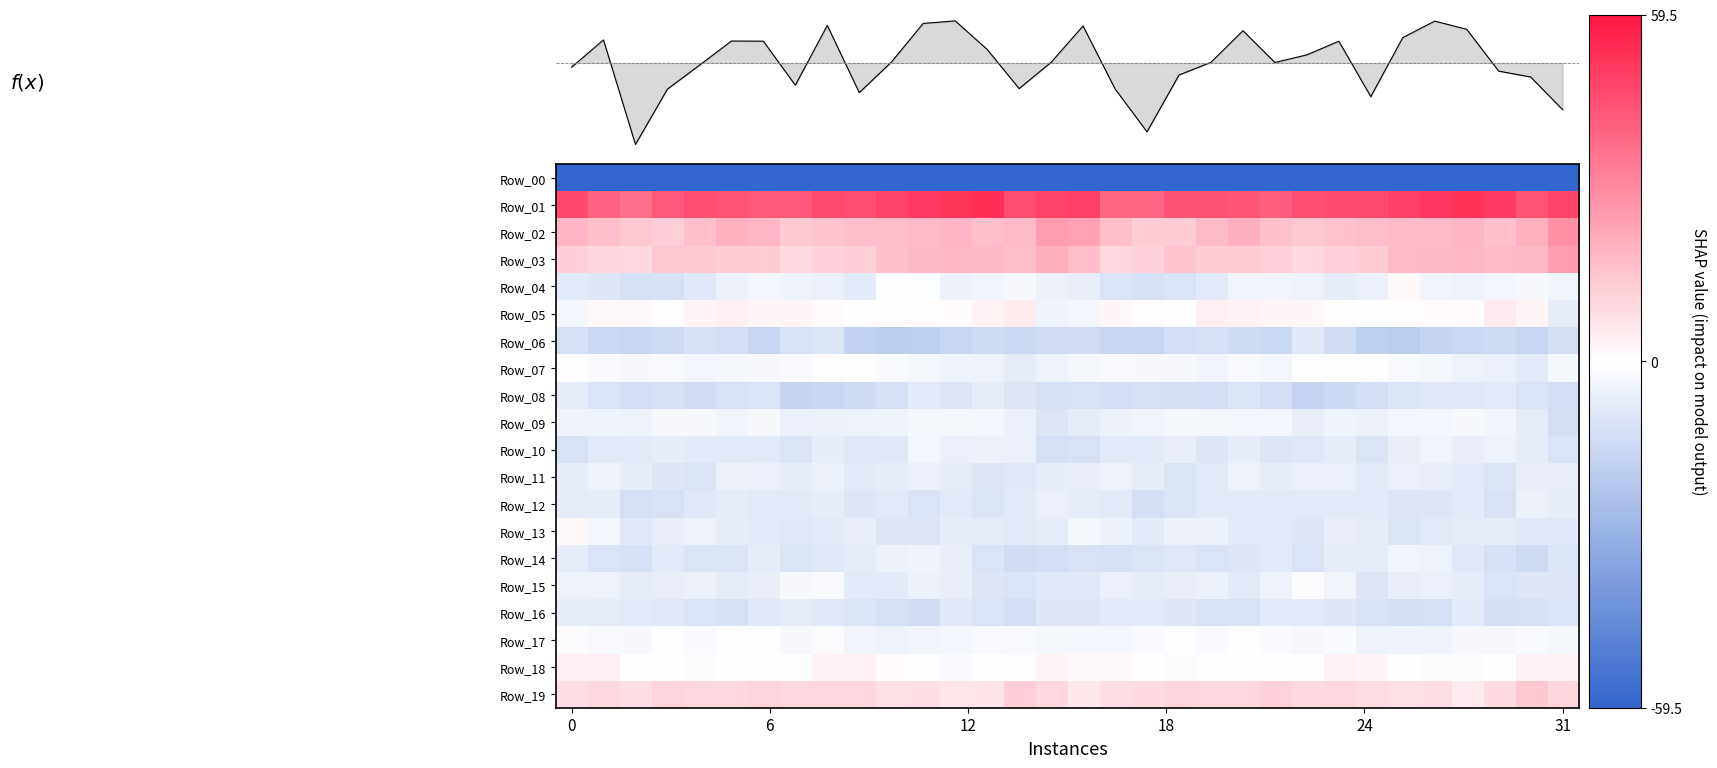

Which series has the widest spread of values?

f(x)